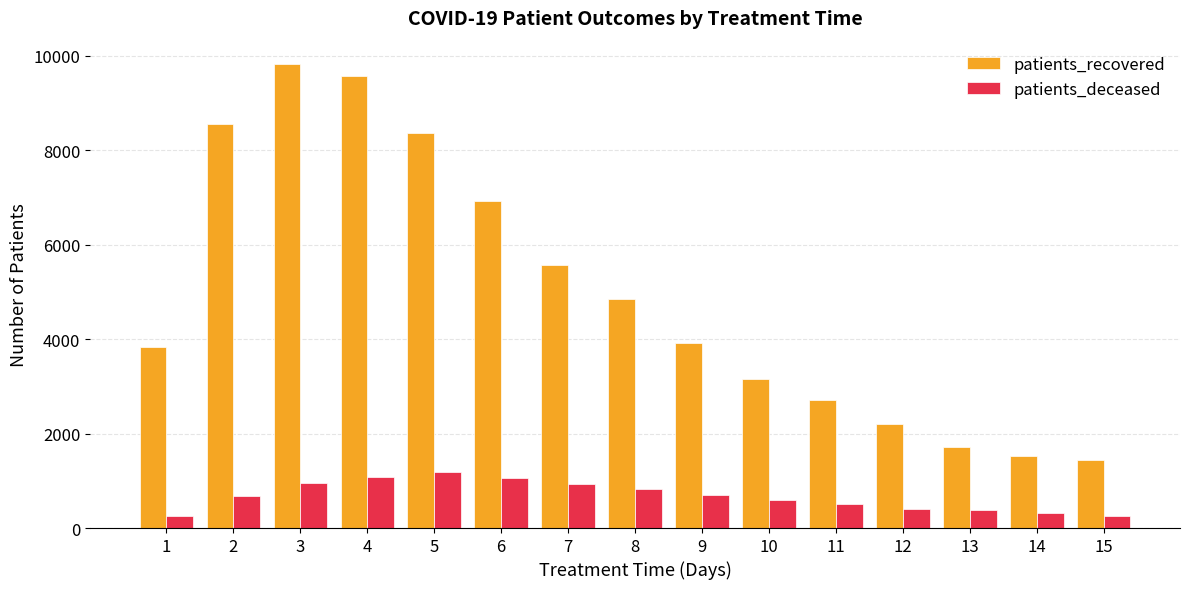

Between 8 and 15, which series saw the biggest shift?

patients_recovered